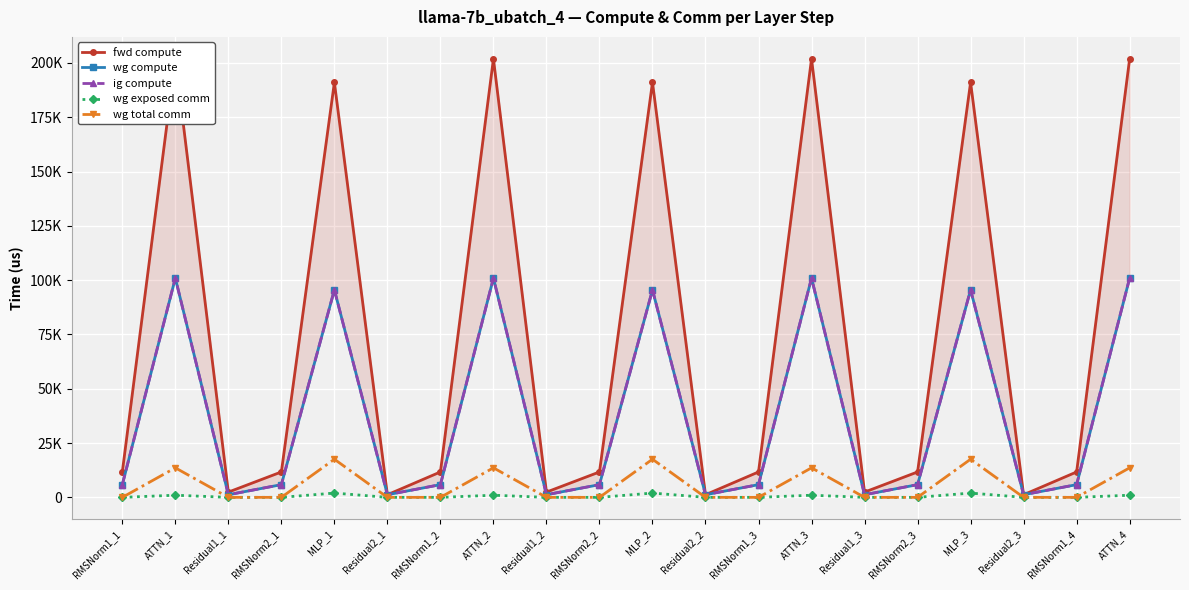

How many values in the fwd compute series are below 11696?

6